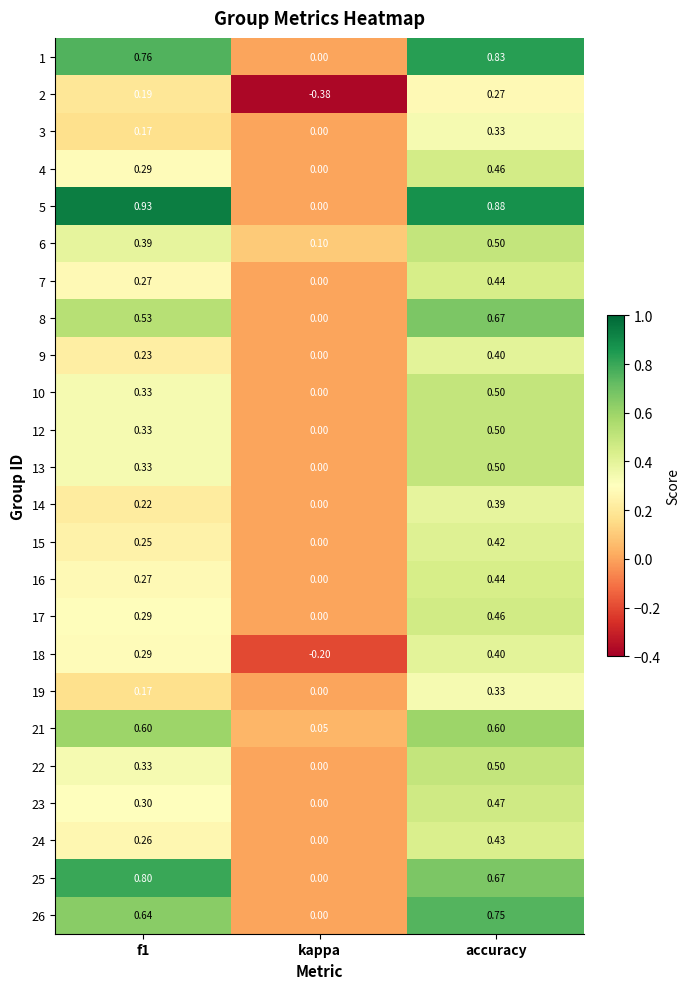

At which category is the sum across all series the highest?

accuracy